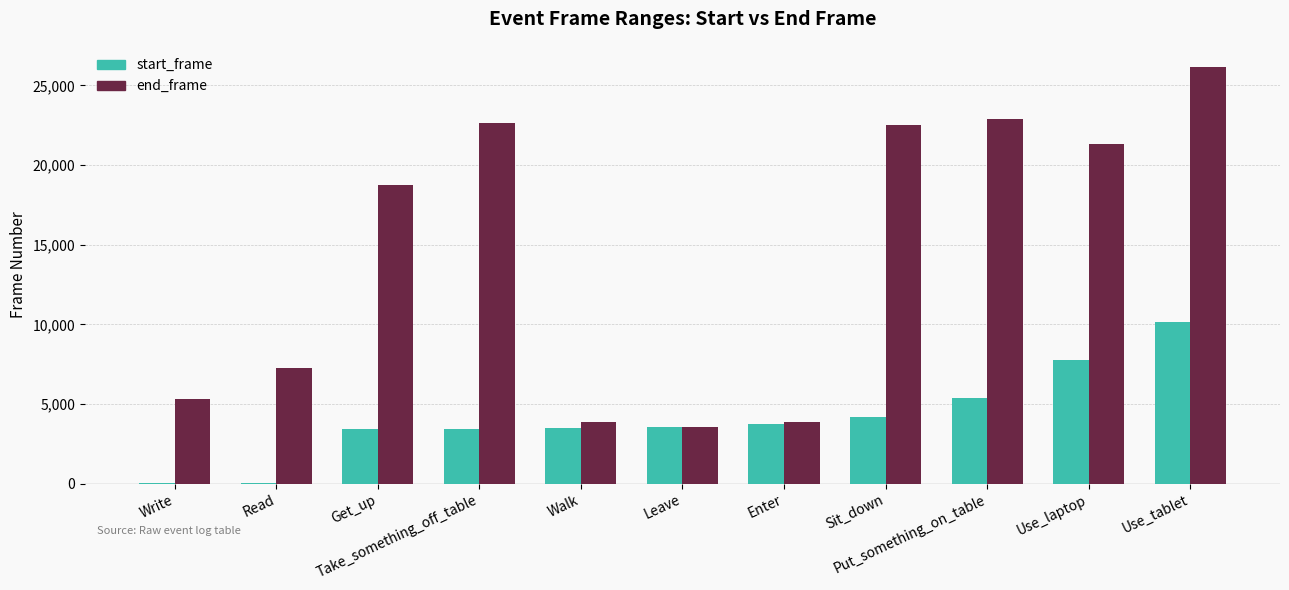

What is the maximum value for start_frame?

10125